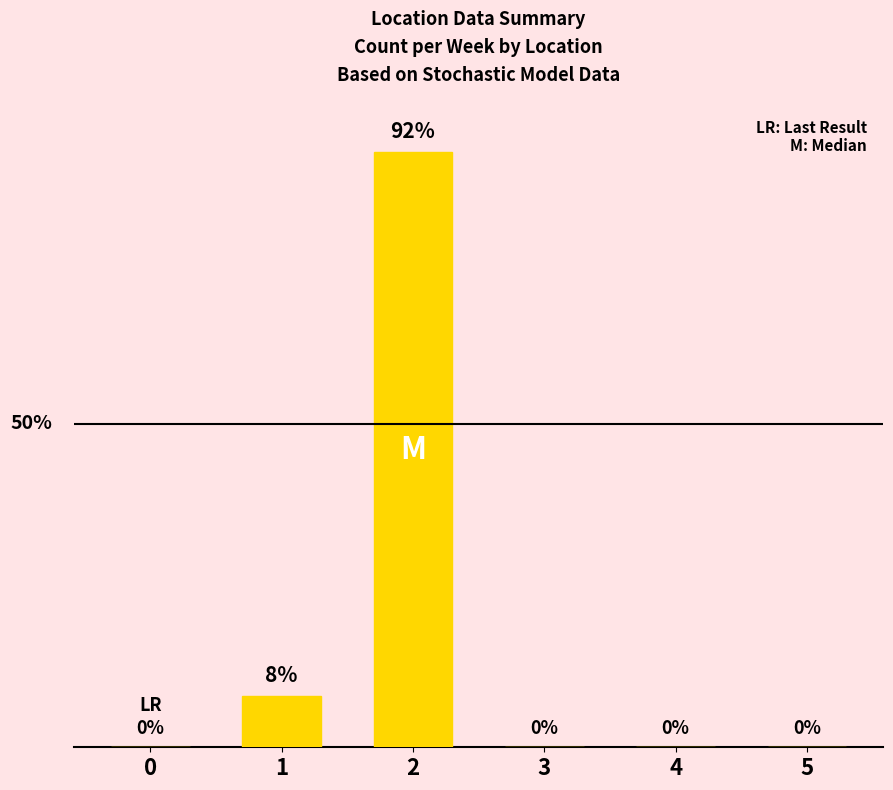

Reading left to right, extract all data points from this chart.

0=0	1=8	2=92	3=0	4=0	5=0